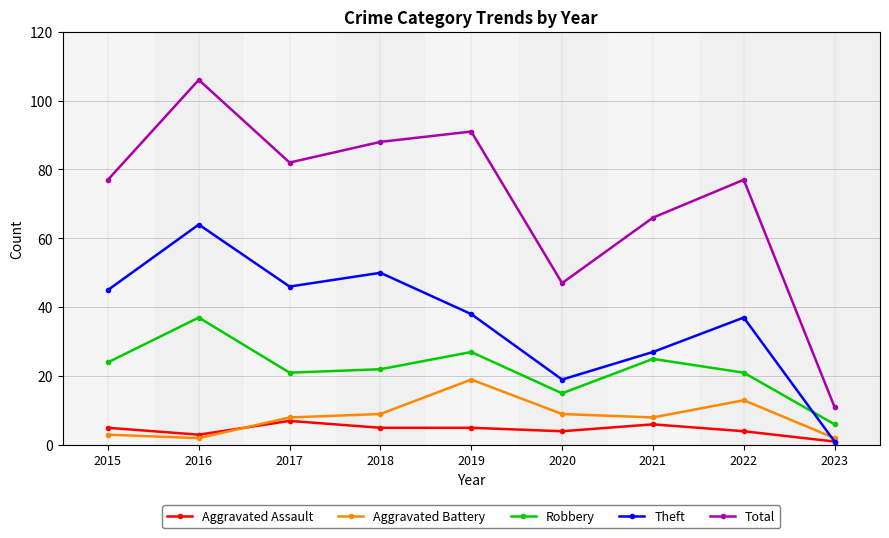

What is the value of the Aggravated Assault point at the 8th from the left?

4